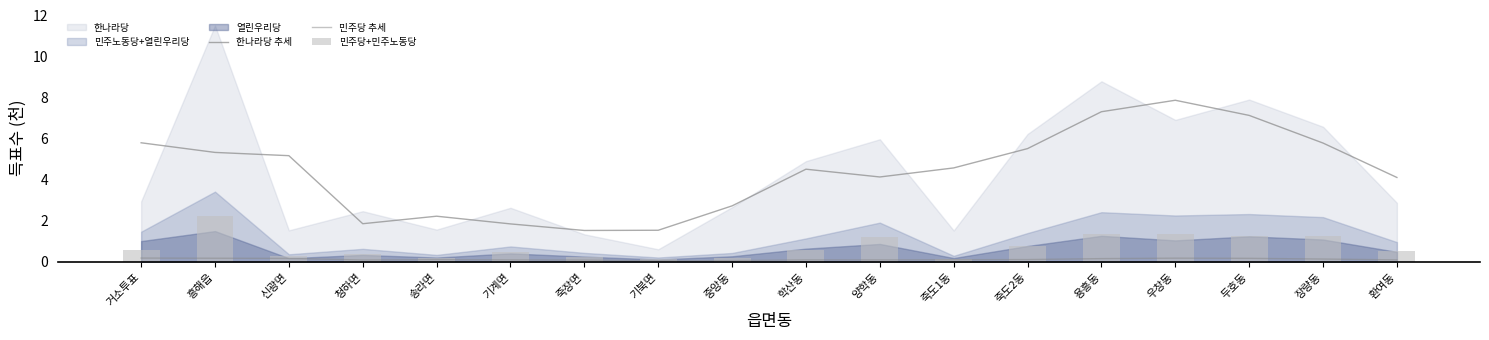

Are the bars grouped side by side (vs. stacked)?

Yes